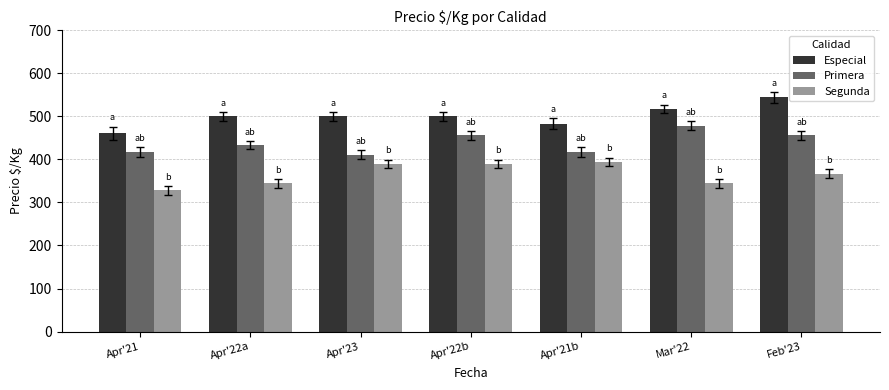

What is the maximum value shown in the chart?

544